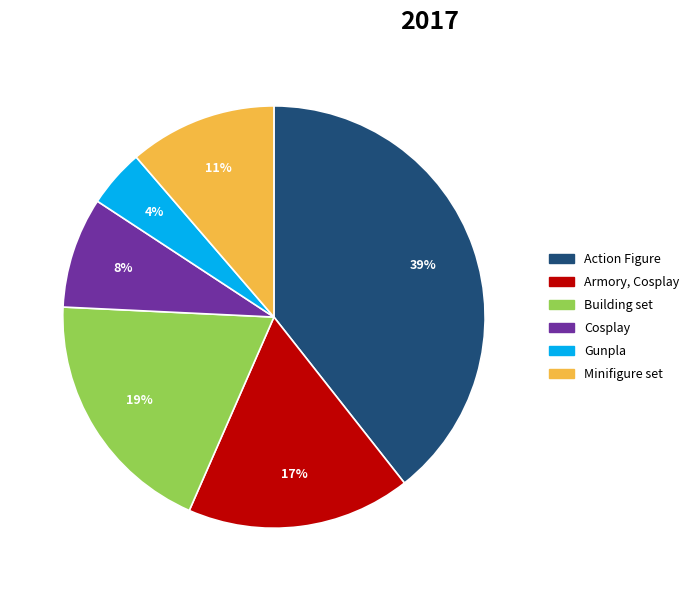

What percentage is the Gunpla slice, to the nearest percent?

4%